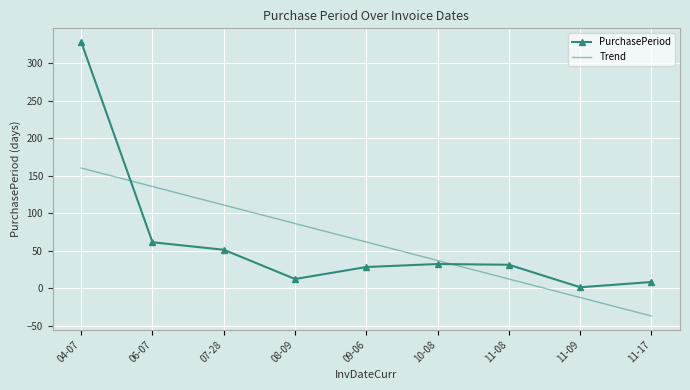

After their last crossing, which series has the higher values: PurchasePeriod or Trend?

PurchasePeriod